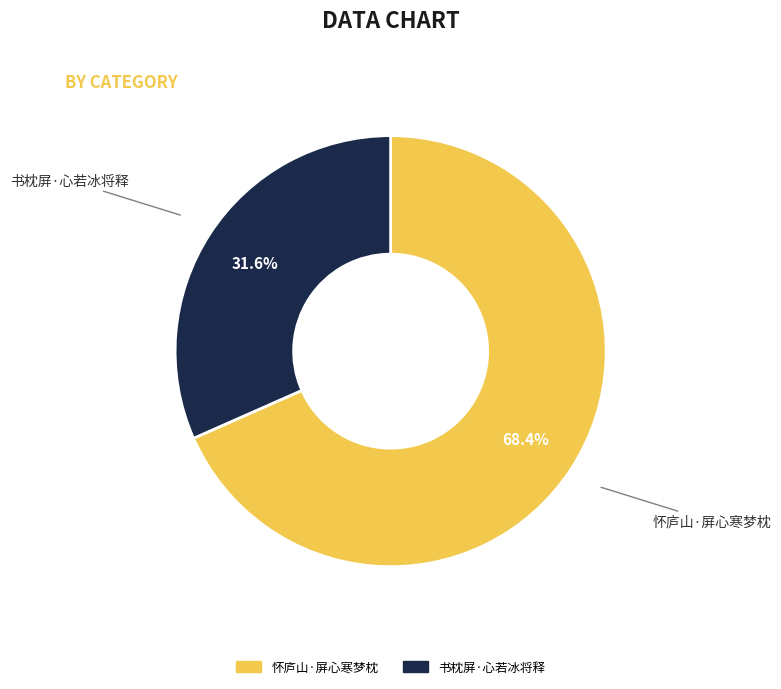

Rank the categories by value from lowest to highest.

书枕屏·心若冰将释, 怀庐山·屏心寒梦枕